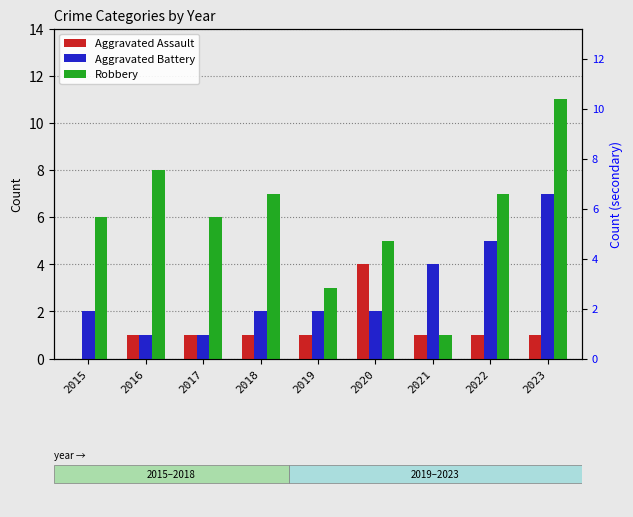

How many Aggravated Battery values are between 2 and 4?

5